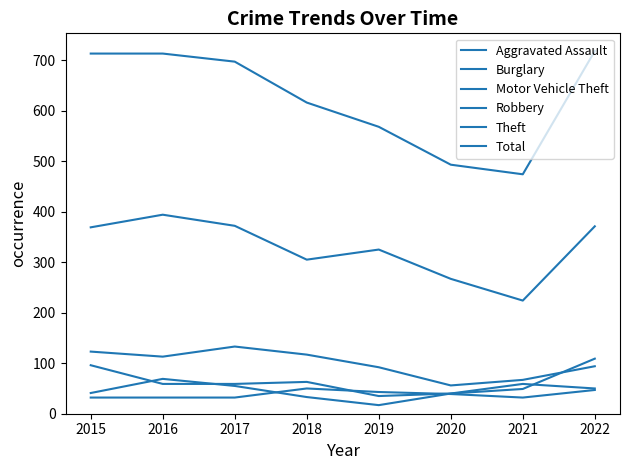

Which series has the widest spread of values?

Total